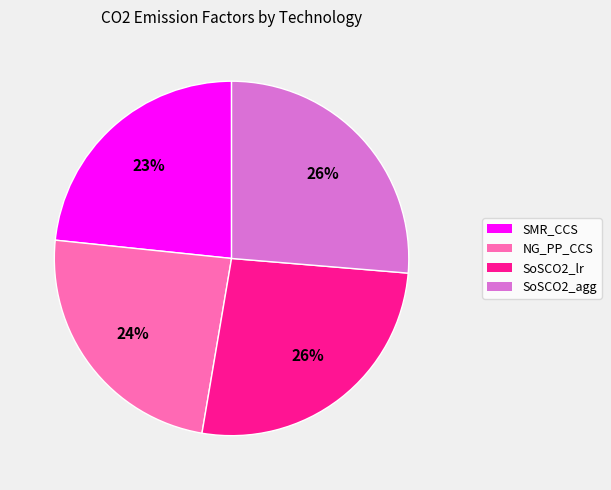

Between SoSCO2_agg and NG_PP_CCS, which is larger?

SoSCO2_agg